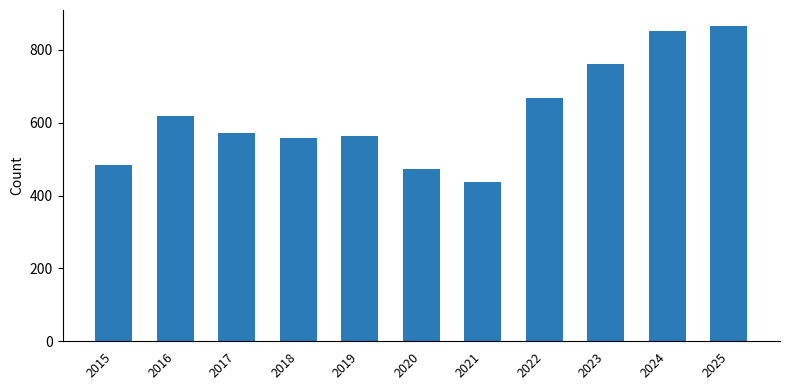

Reading left to right, list all the values displayed in this chart.

2015=484	2016=617	2017=571	2018=558	2019=564	2020=474	2021=438	2022=668	2023=762	2024=851	2025=866